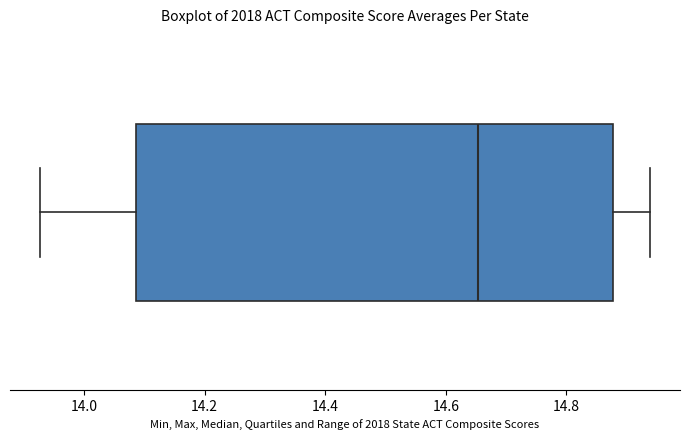

Read this box plot against the x-axis: the position of the median line, the range covered by the box, and the ends of both whiskers. The values are not printed on the chart, so give them approximately, as read against the axis.

median 14.66, box 14.08 to 14.88, whiskers 13.92 to 14.94